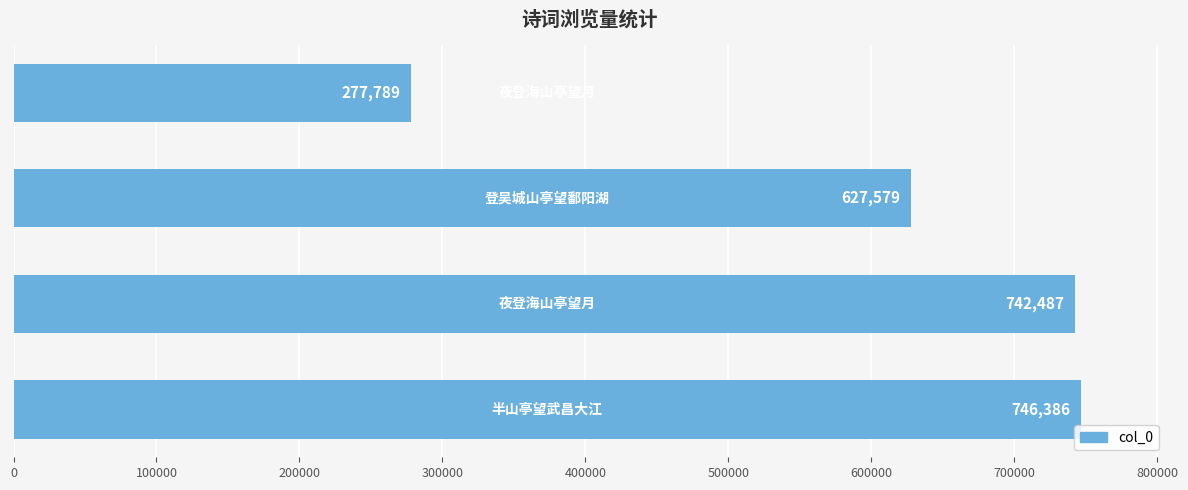

What is the minimum value shown in the chart?

277789